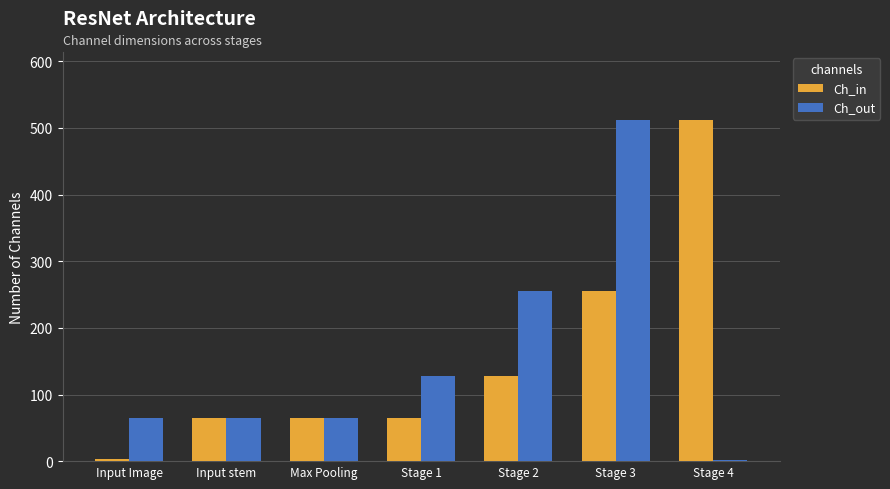

Does the chart contain stacked bars?

No